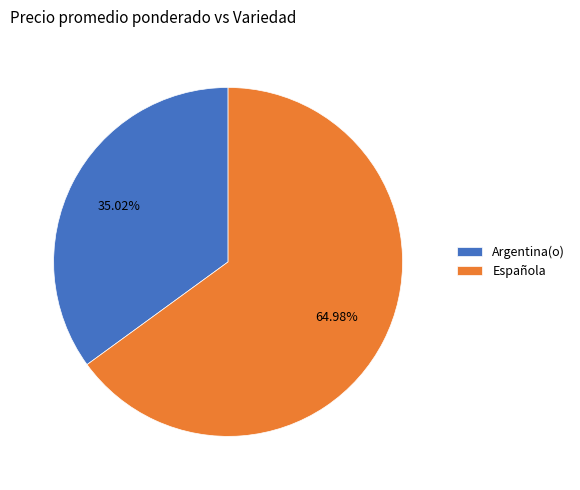

How many slices are in this pie chart?

2